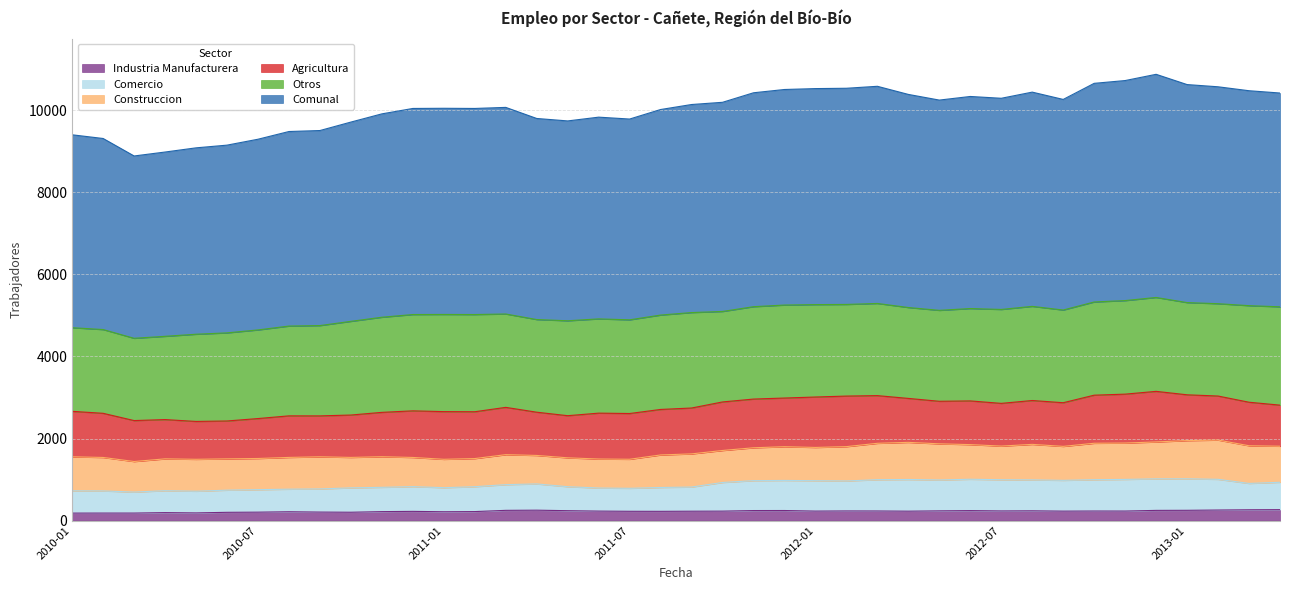

Where is the first local maximum for Comunal?

2011-01